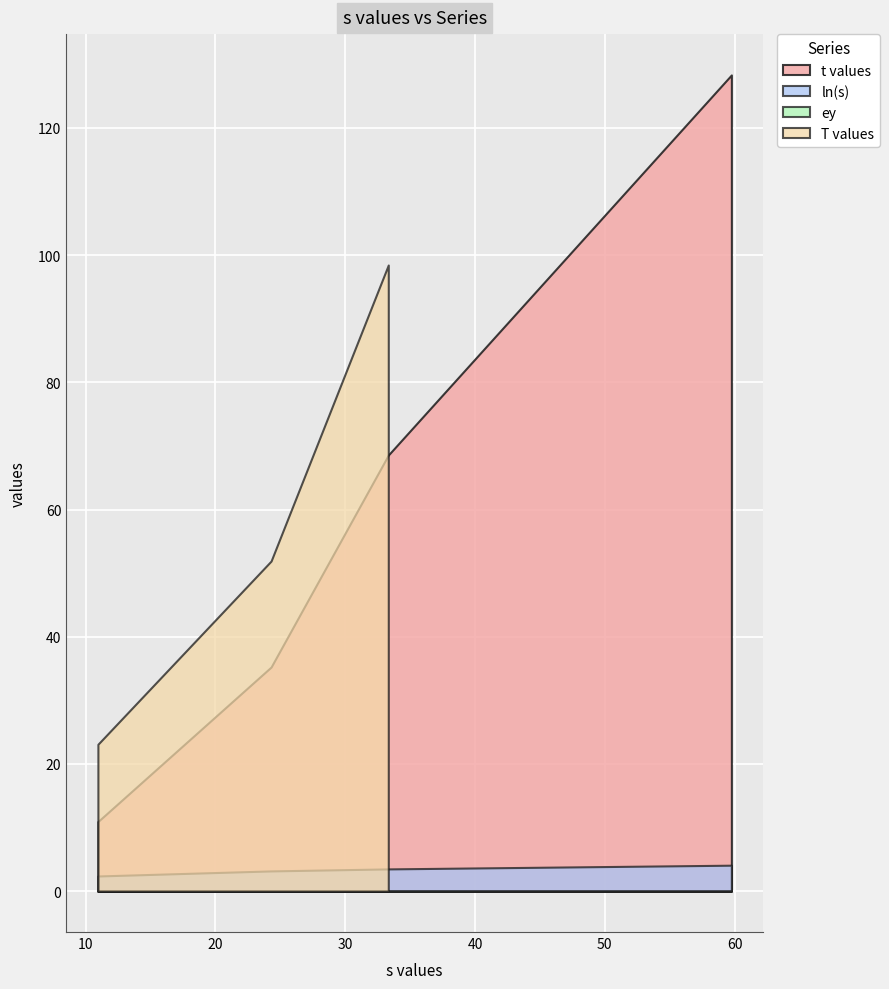

Where does the data first go above 33?

2